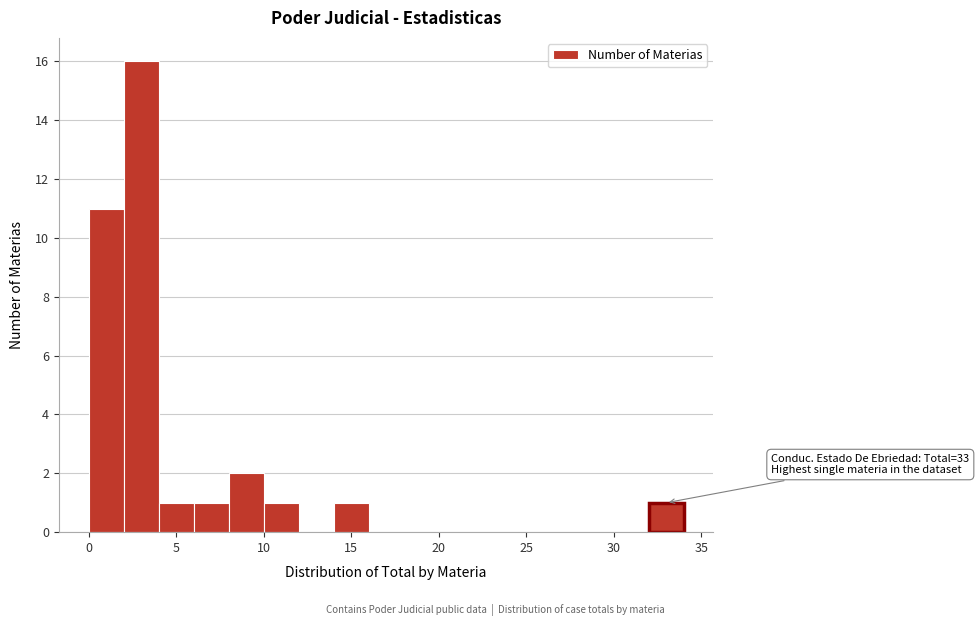

Over which range of the x-axis is the bar tallest?

2 to 4